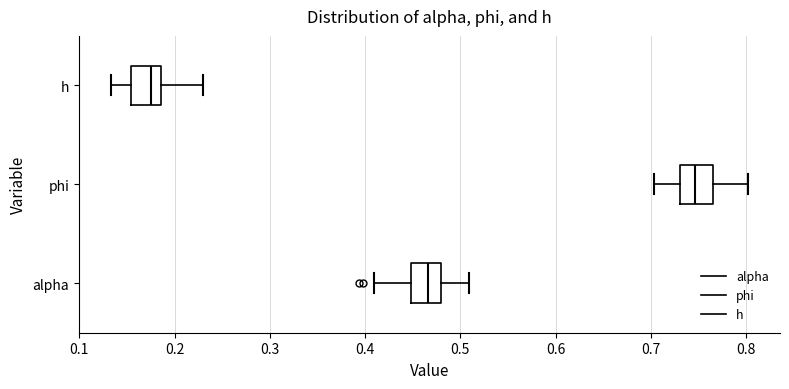

Which box has the furthest to the left median line?

h